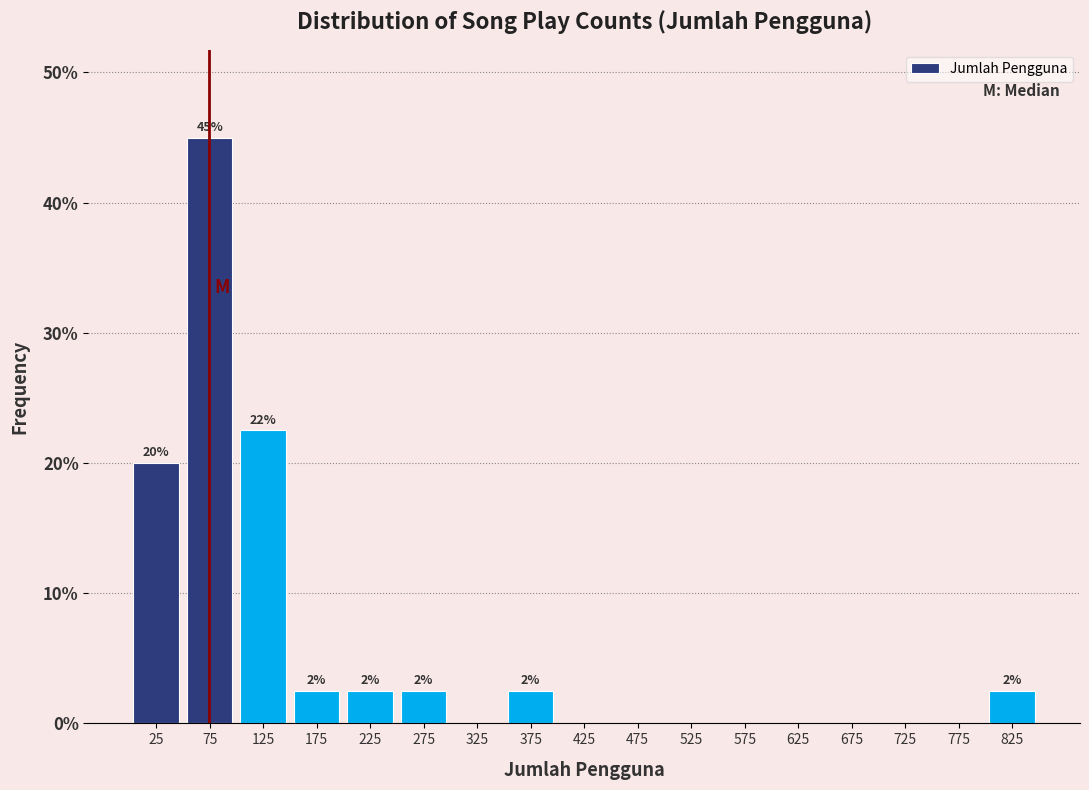

Which range on the x-axis has the tallest bar?

50 to 100